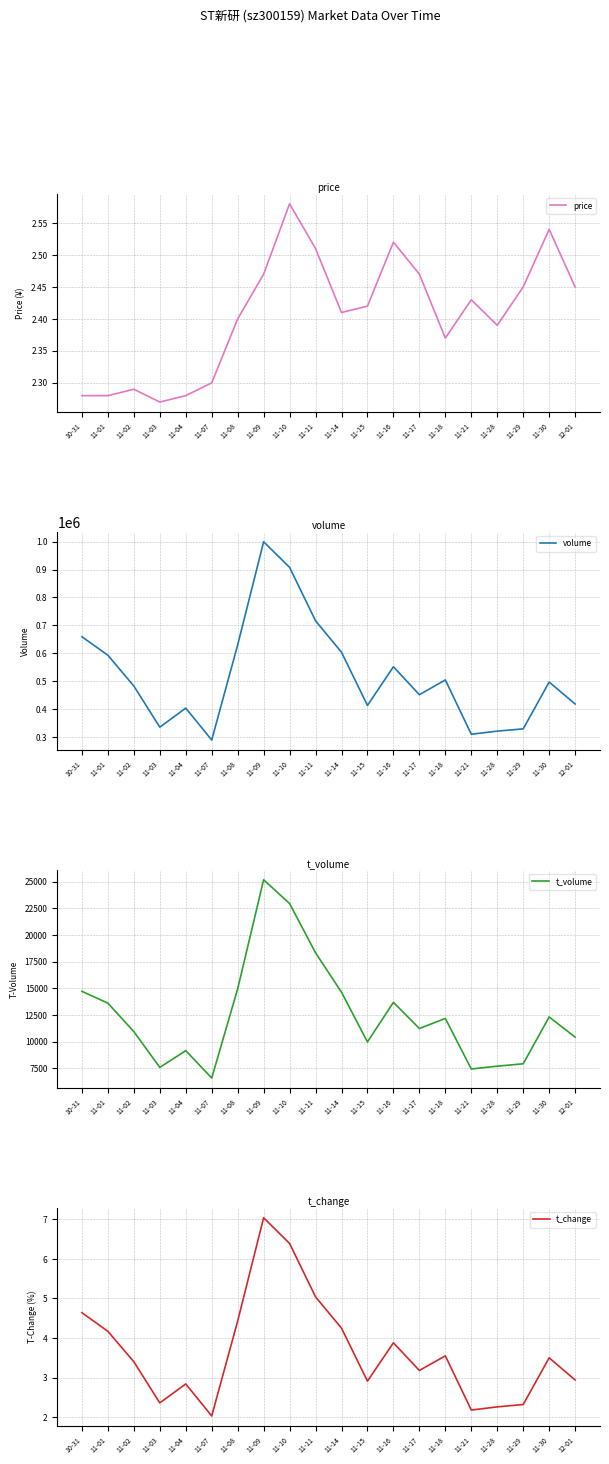

At which label does t_change first exceed 3?

10-31